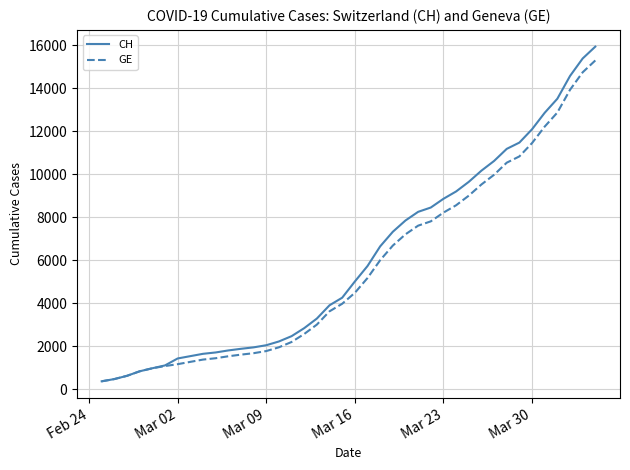

What is the difference between the maximum and minimum values in the GE series?

14909